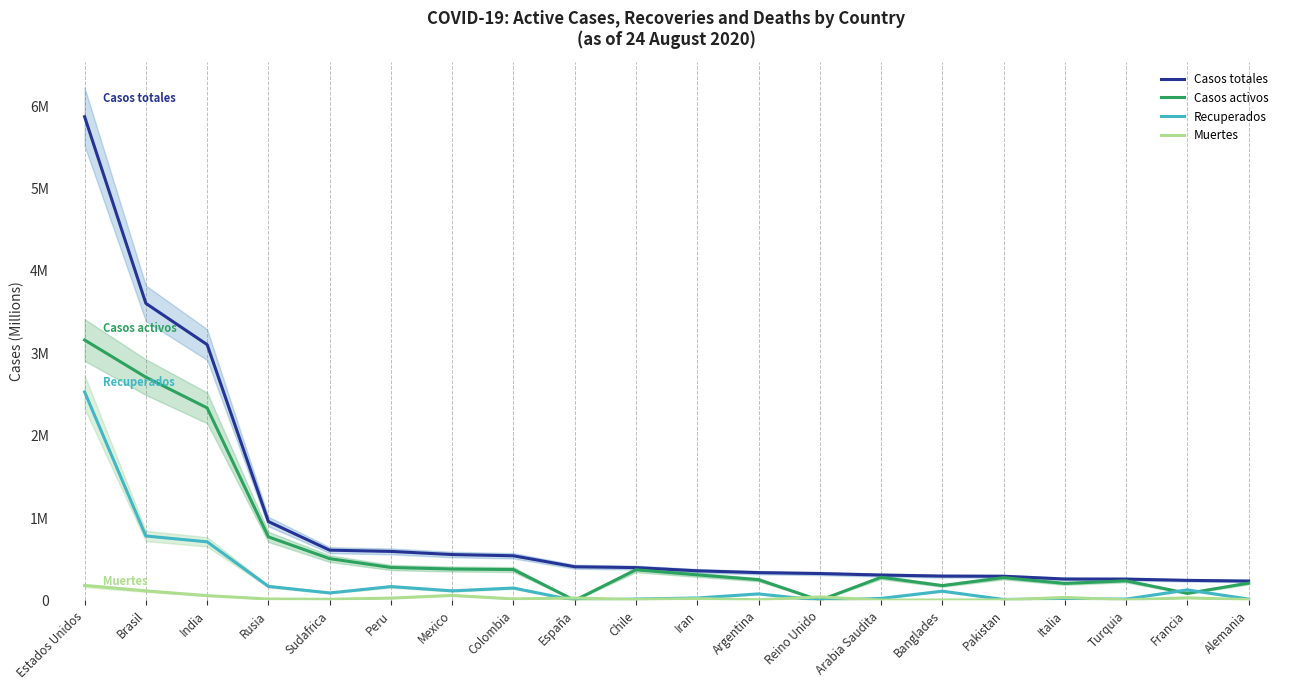

Rank the series by their average value, from lowest to highest.

Muertes, Recuperados, Casos activos, Casos totales